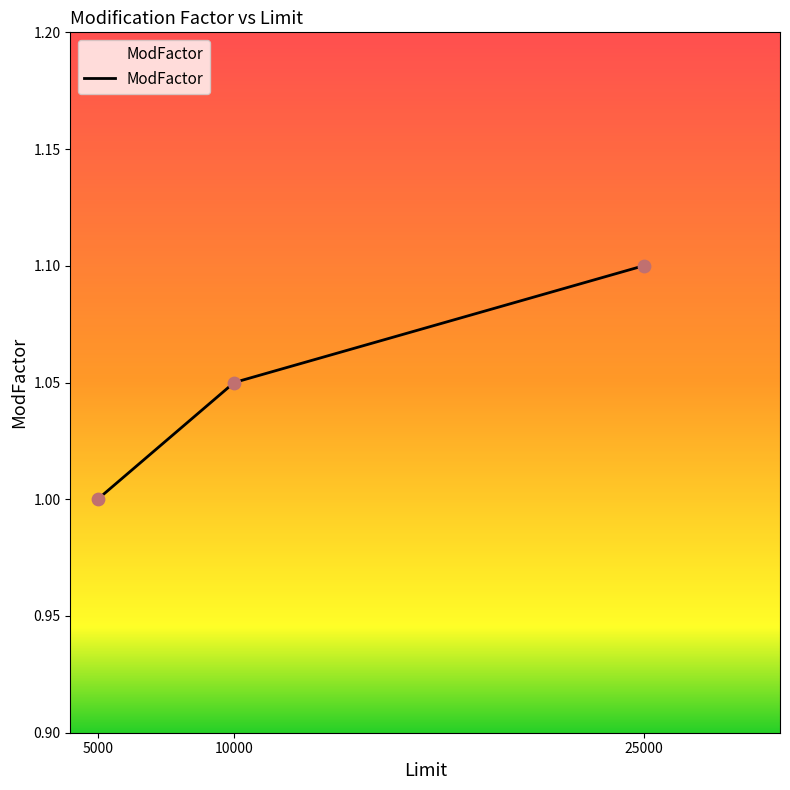

What is the change in value from 5000 to 25000?

+0.1